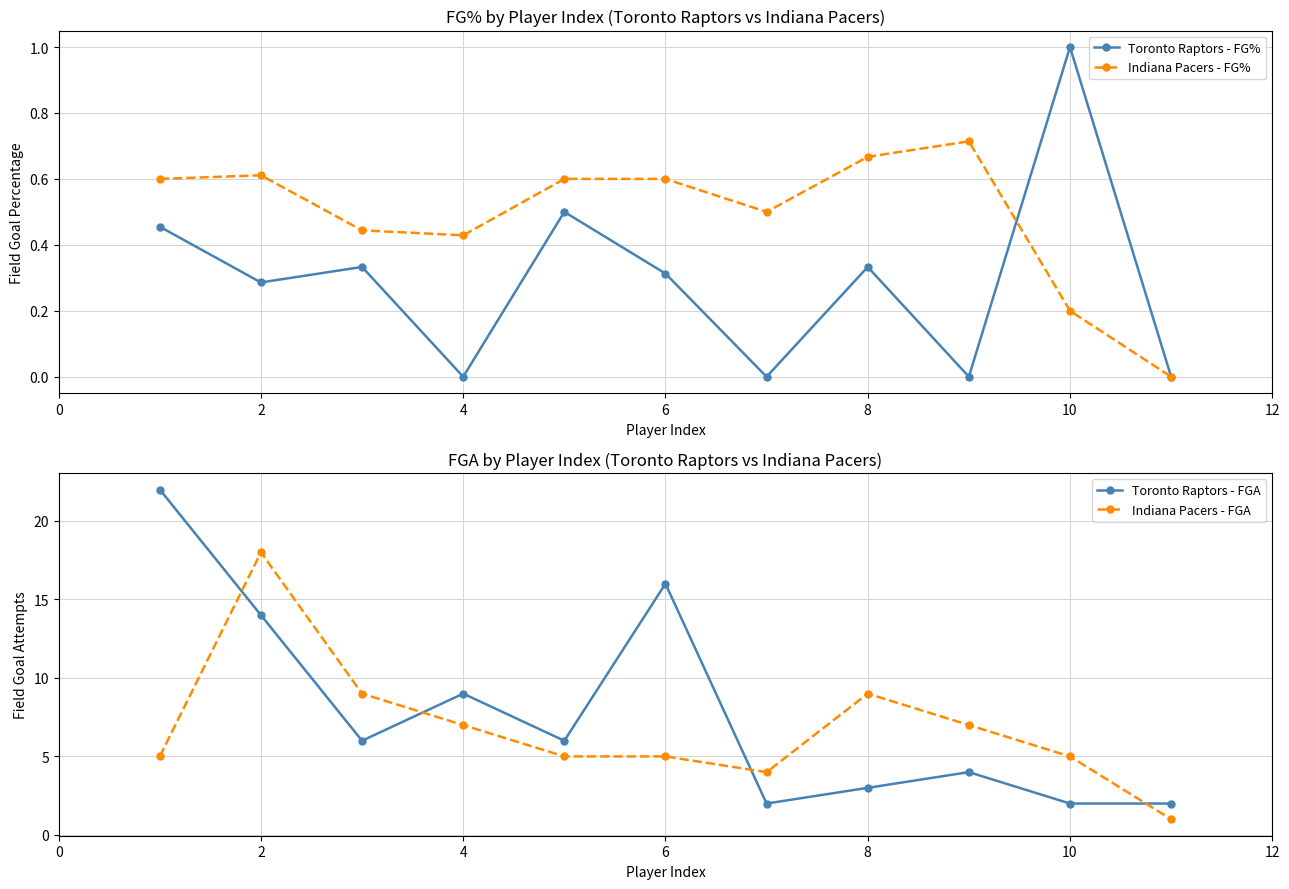

At which label does Toronto Raptors - FG% reach its peak?

10